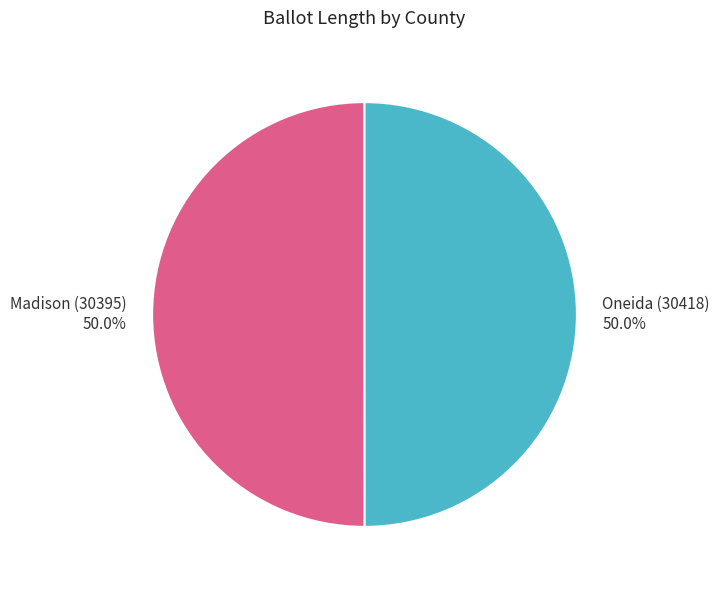

What percentage is NOT represented by Oneida (30418)?

50.0%